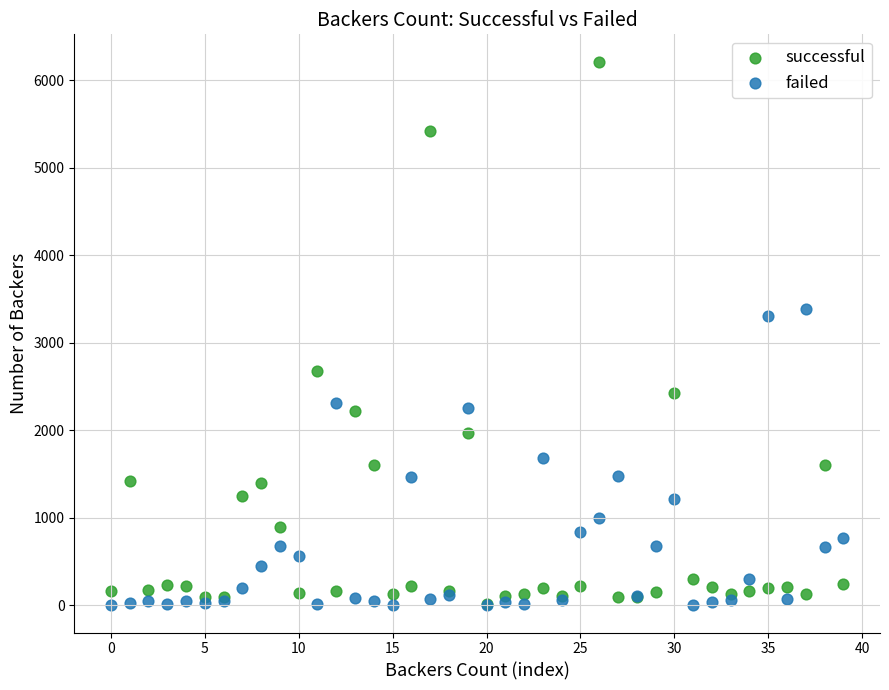

In the successful series, what Y value is closest to 3114?

2673